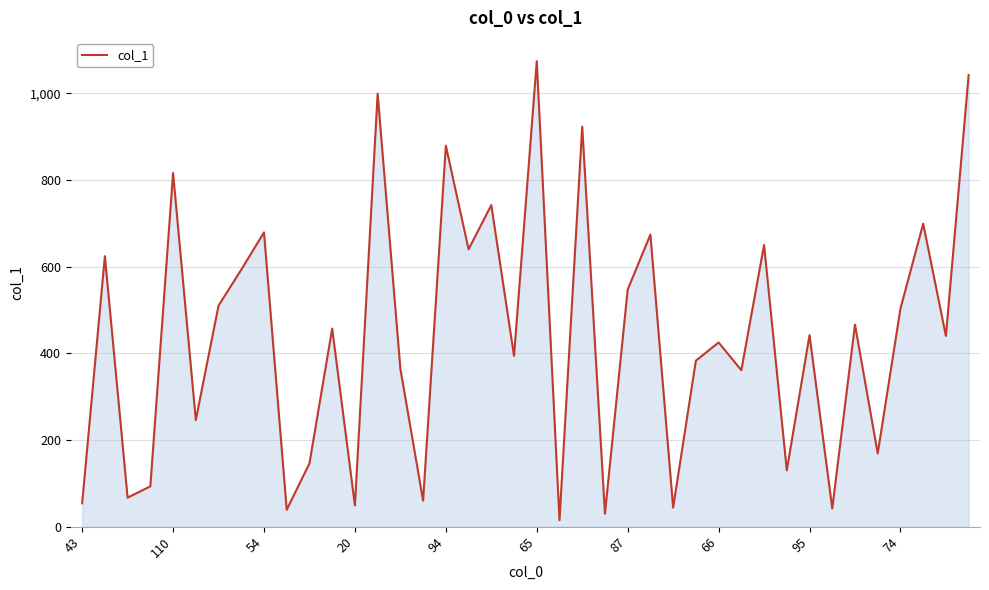

What is the difference between the maximum and minimum values?

1059